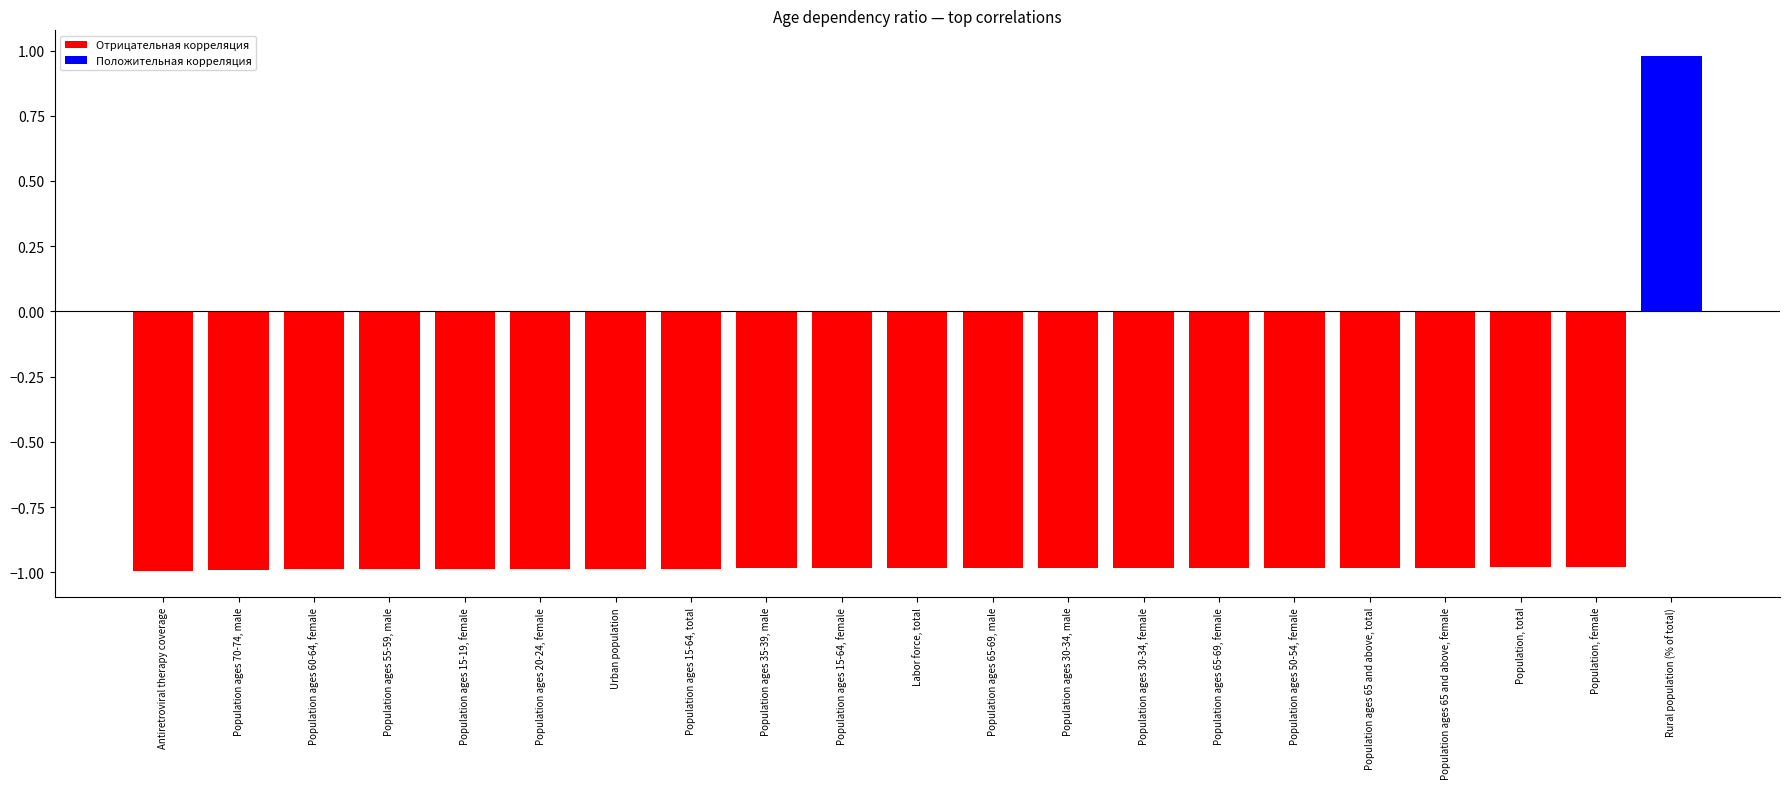

Between Population ages 70-74, male and Population ages 30-34, male, which series saw the biggest shift?

Отрицательная корреляция